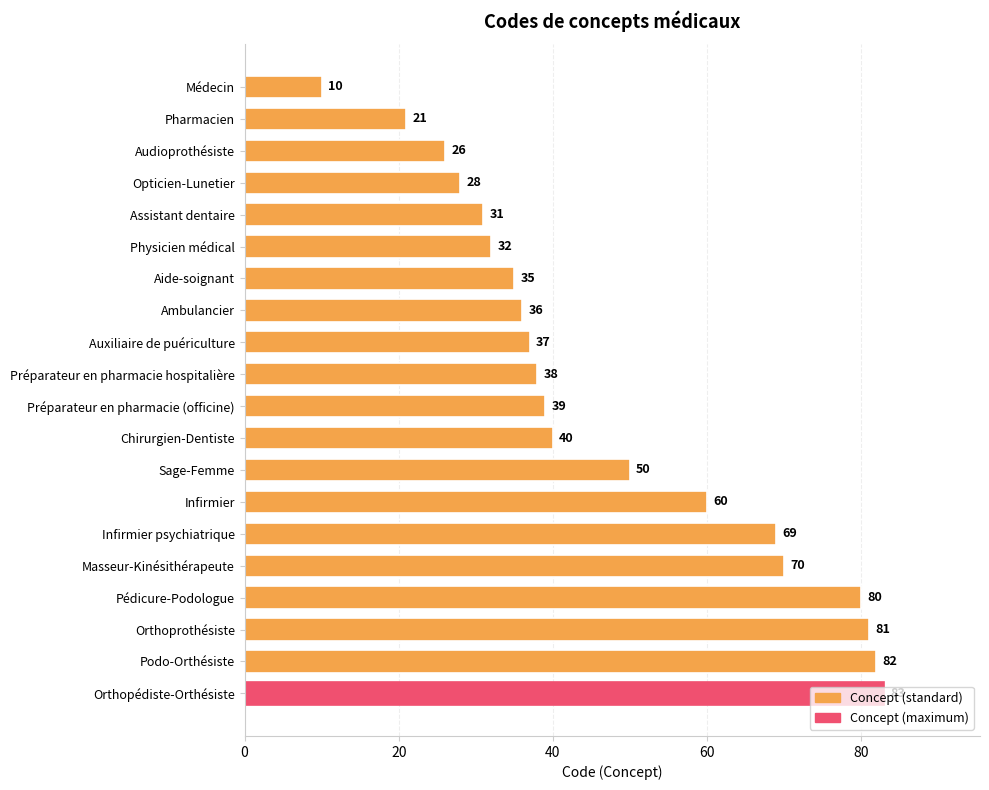

What is the ratio of the value at Chirurgien-Dentiste to the value at Masseur-Kinésithérapeute?

0.6